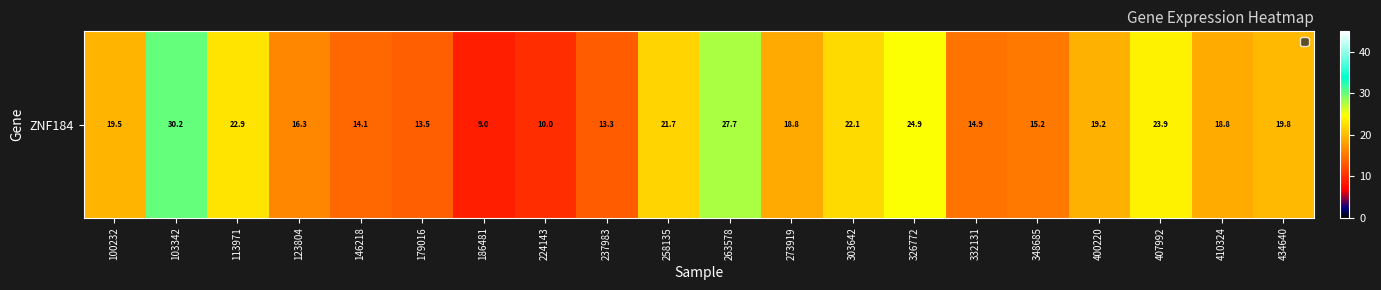

Reading left to right, transcribe all the data shown in this chart.

19.5	30.2	22.9	16.3	14.1	13.5	9.0	10.0	13.3	21.7	27.7	18.8	22.1	24.9	14.9	15.2	19.2	23.9	18.8	19.8